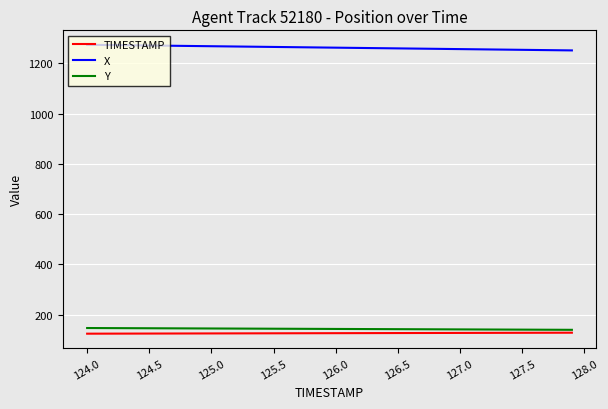

True or false: TIMESTAMP and X intersect in this chart.

False